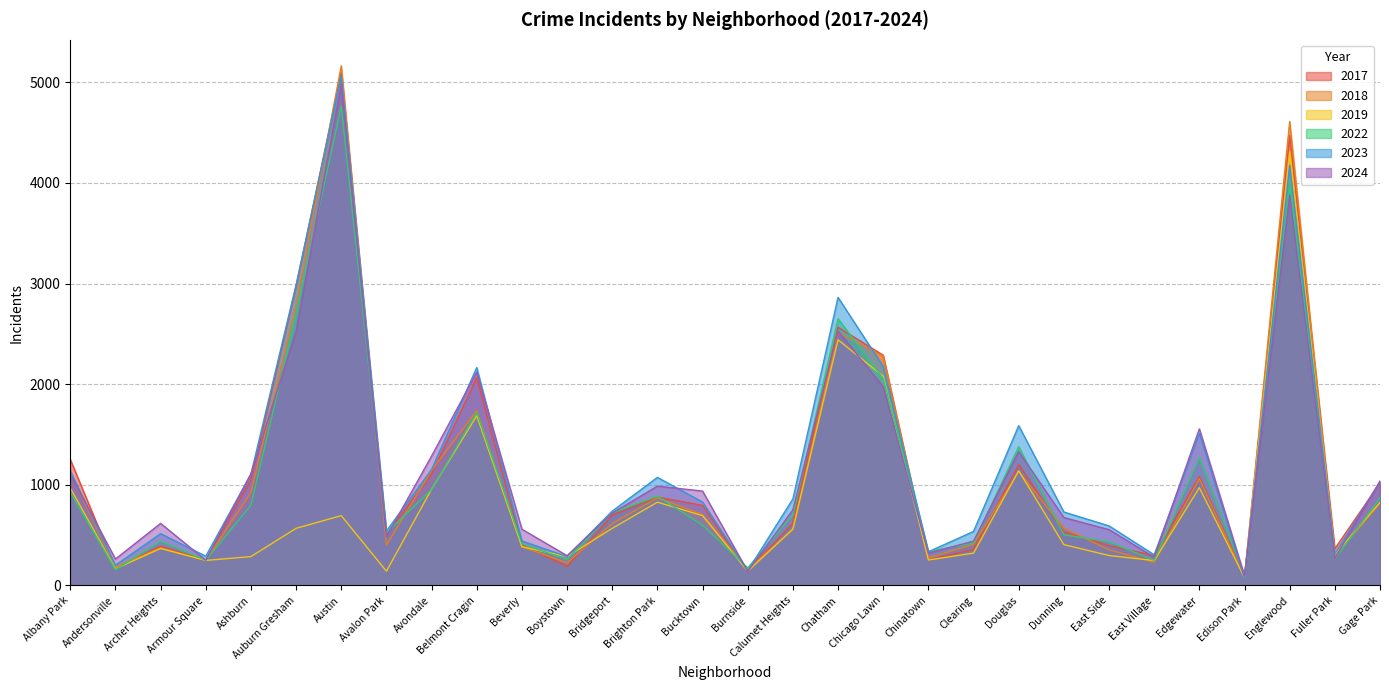

What value does the 2018 series have at Burnside?

160